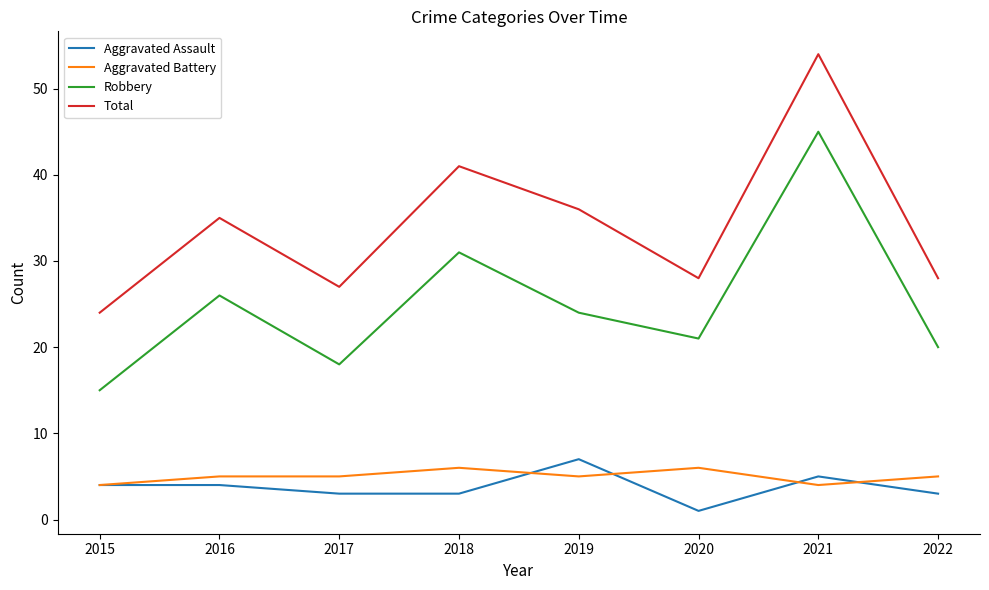

At which category does the chart reach its minimum across all series?

2020